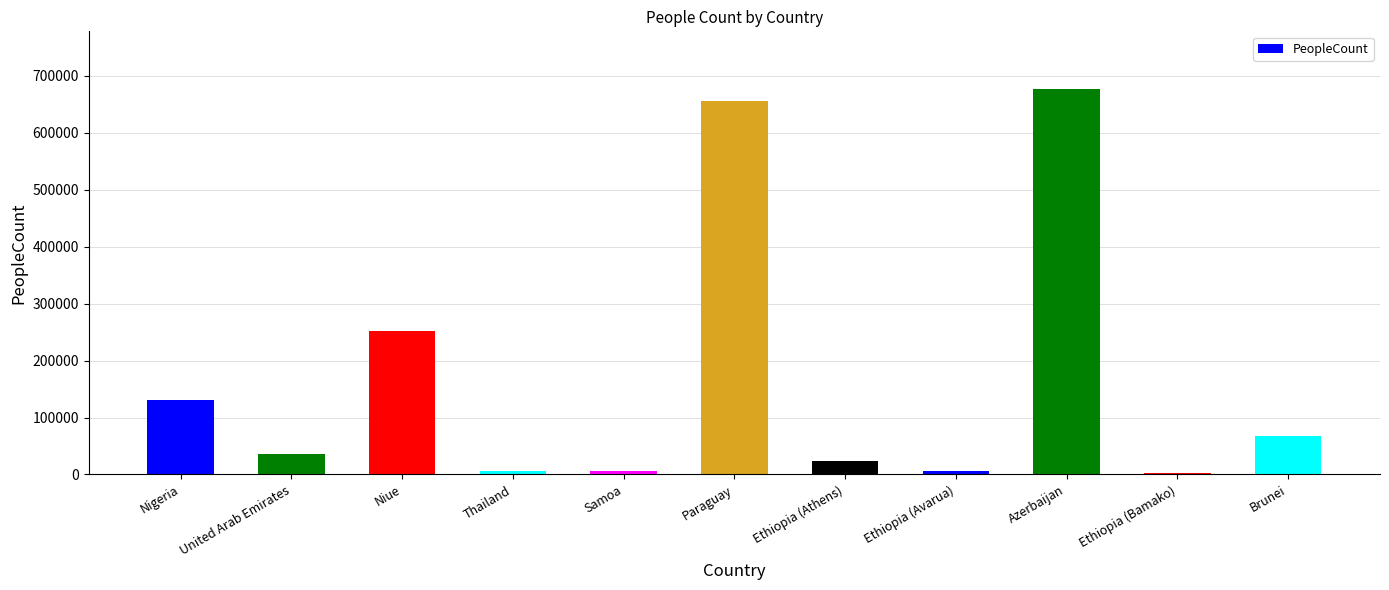

At which label is the value closest to 339550?

Niue